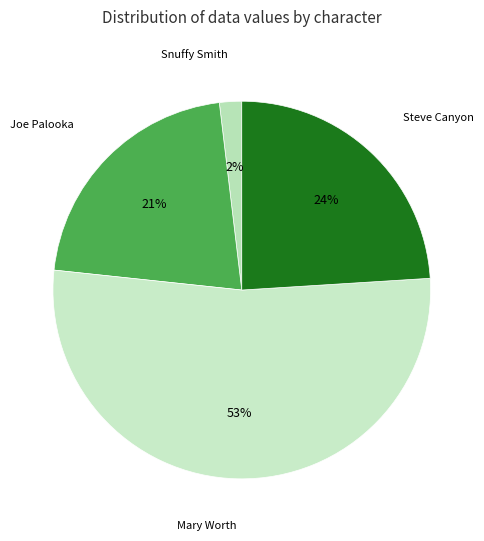

Count the number of slices in the pie.

4